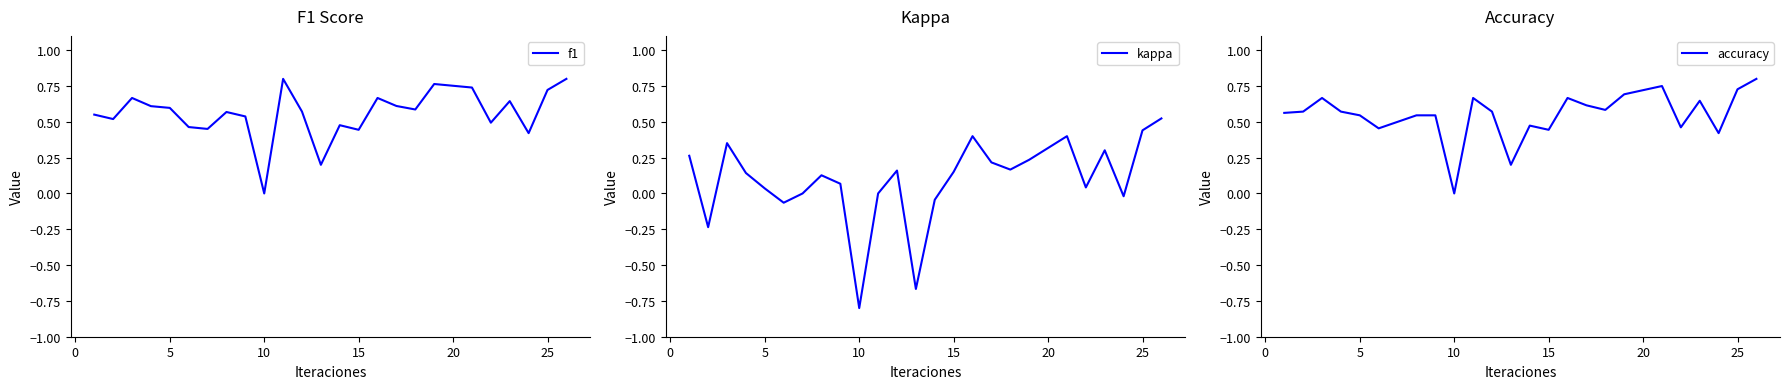

What is the label of the 20th point from the right?

20